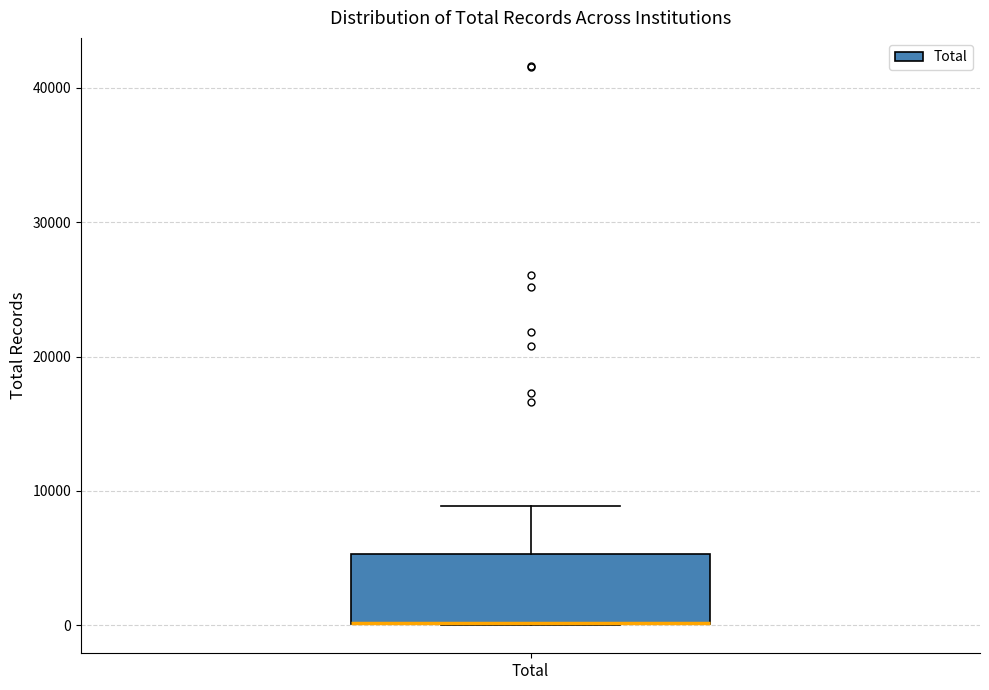

Where is the upper edge of the box for Total on the y-axis? The values are not printed on the chart, so give them approximately, as read against the axis.

5000